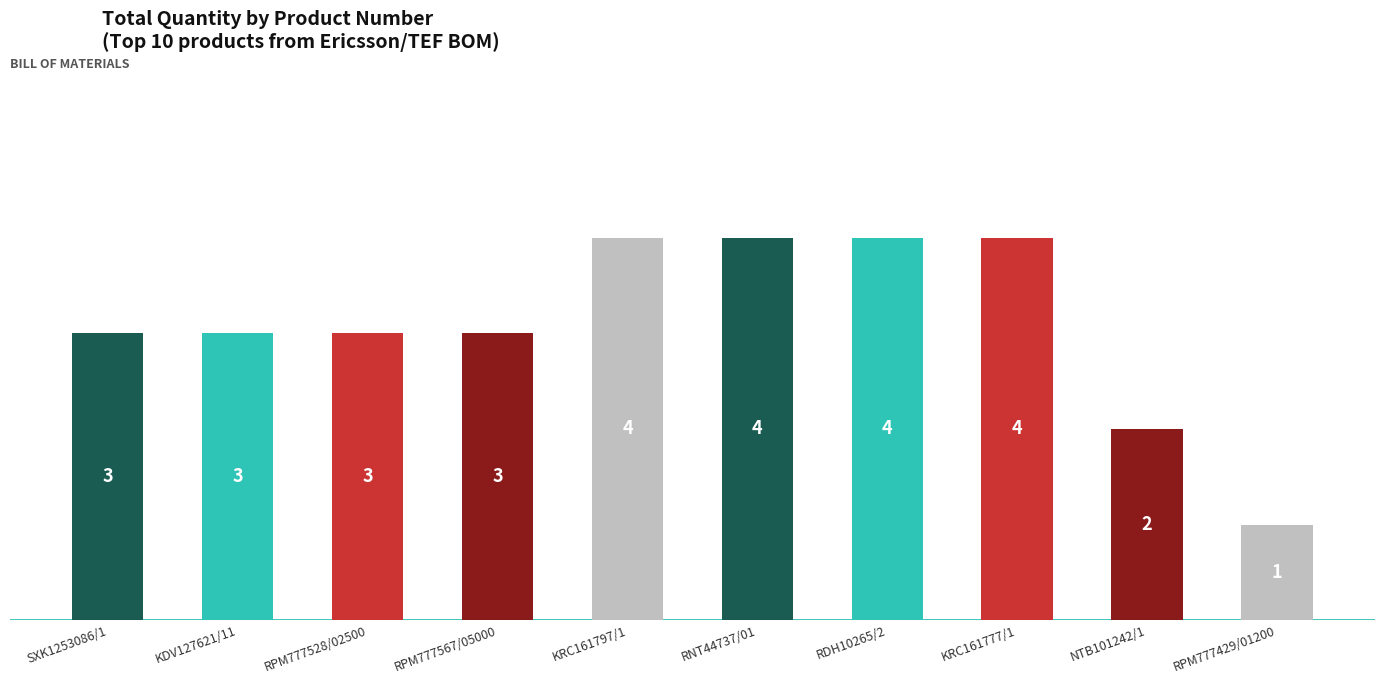

The value at RNT44737/01 is 7. True or false?

False